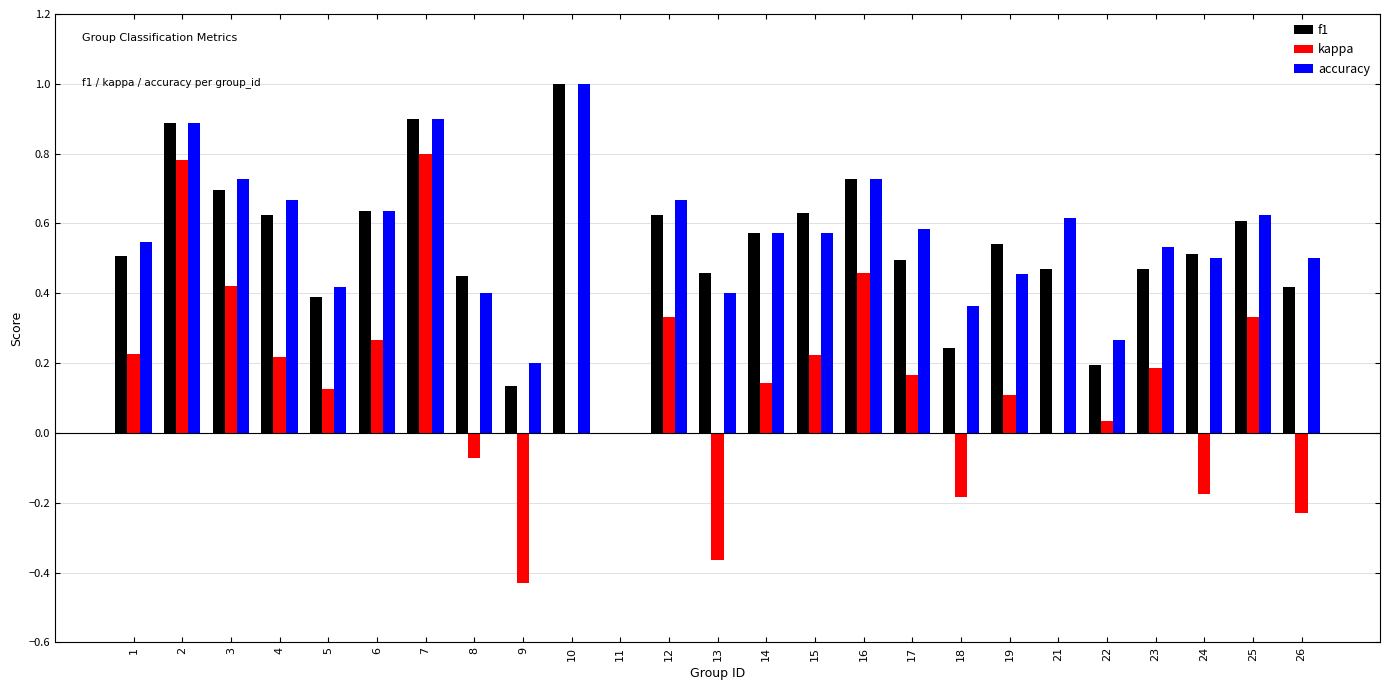

Which series has the widest spread of values?

kappa